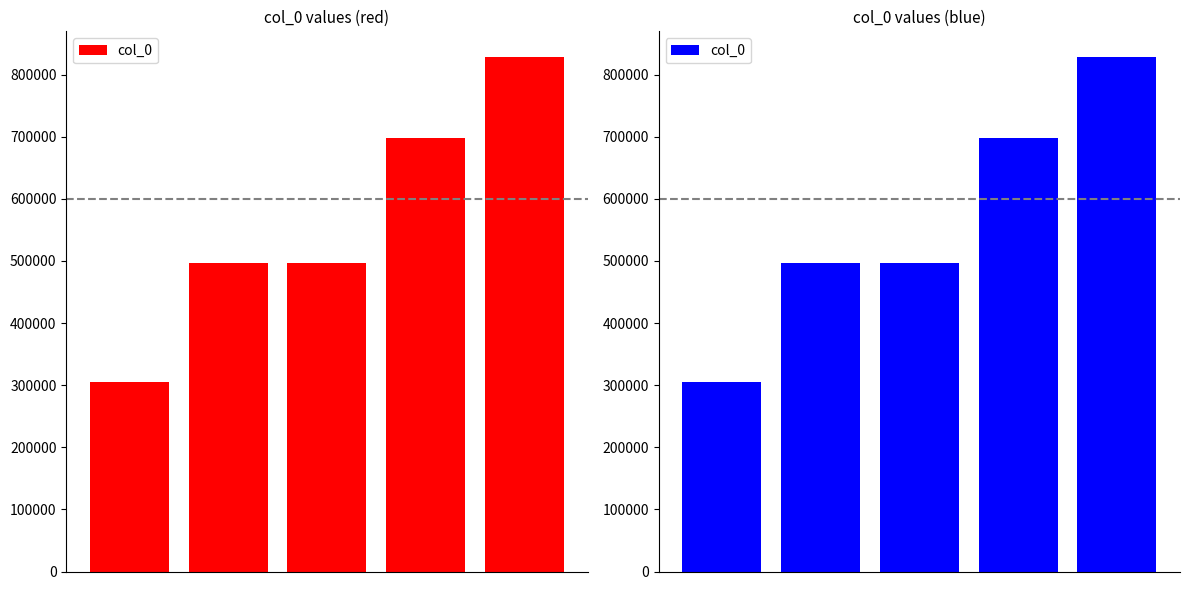

The chart shows a value of 444586 at 0. True or false?

False